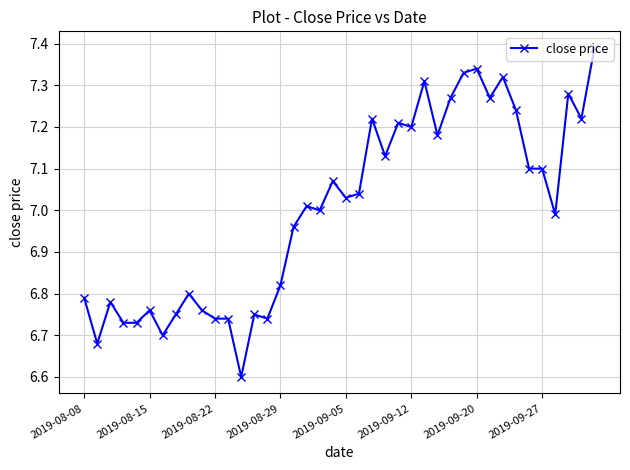

True or false: there are more than 1 points higher than both neighbors.

True